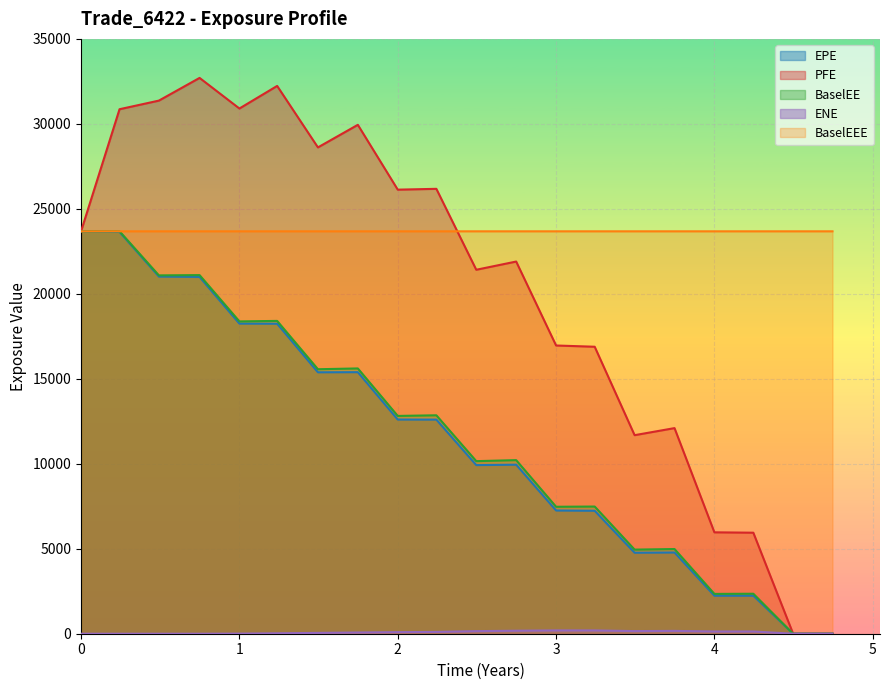

True or false: PFE and BaselEE intersect in this chart.

False